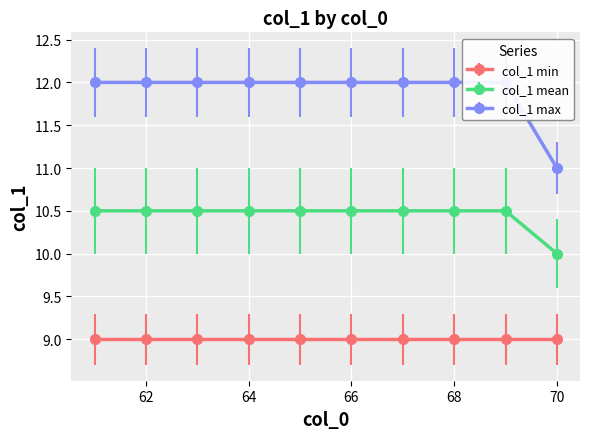

What is the sum of the col_1 max values at 62 and 69?

24.0